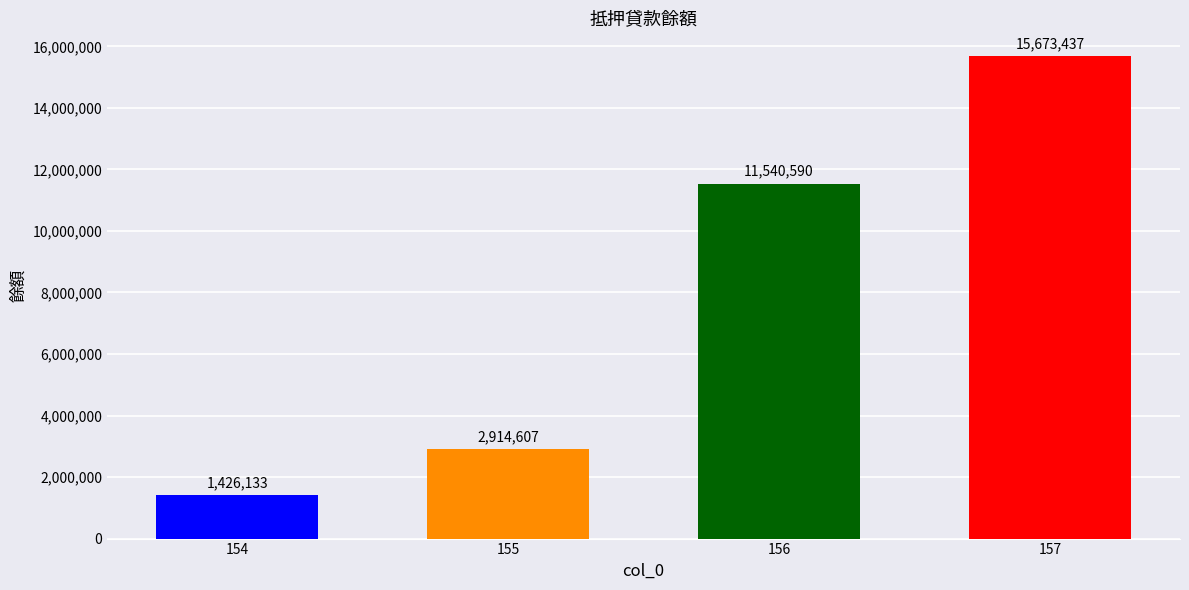

What is the average value?

7888692